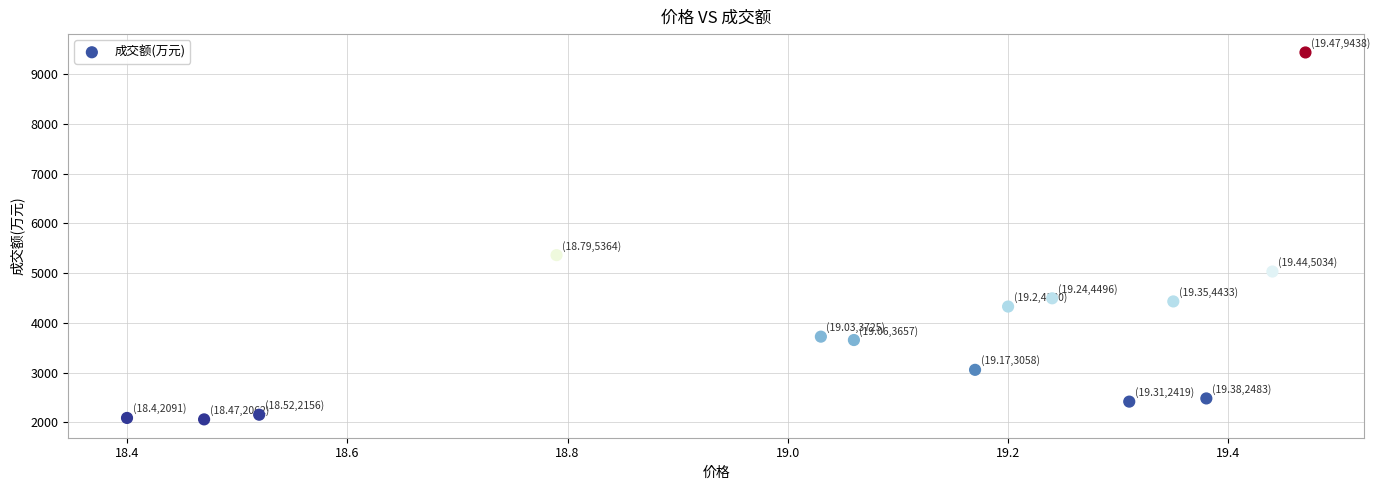

What is the range of Y values (max minus min)?

7376